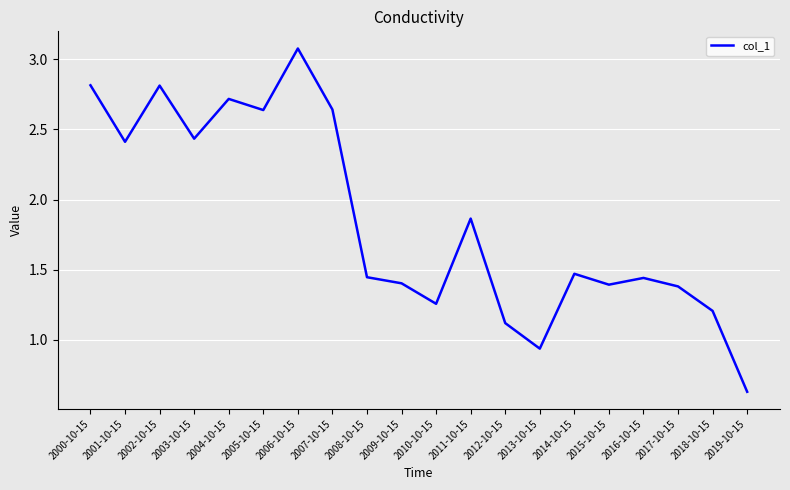

What is the difference between the values at 2009-10-15 and 2007-10-15?

1.2